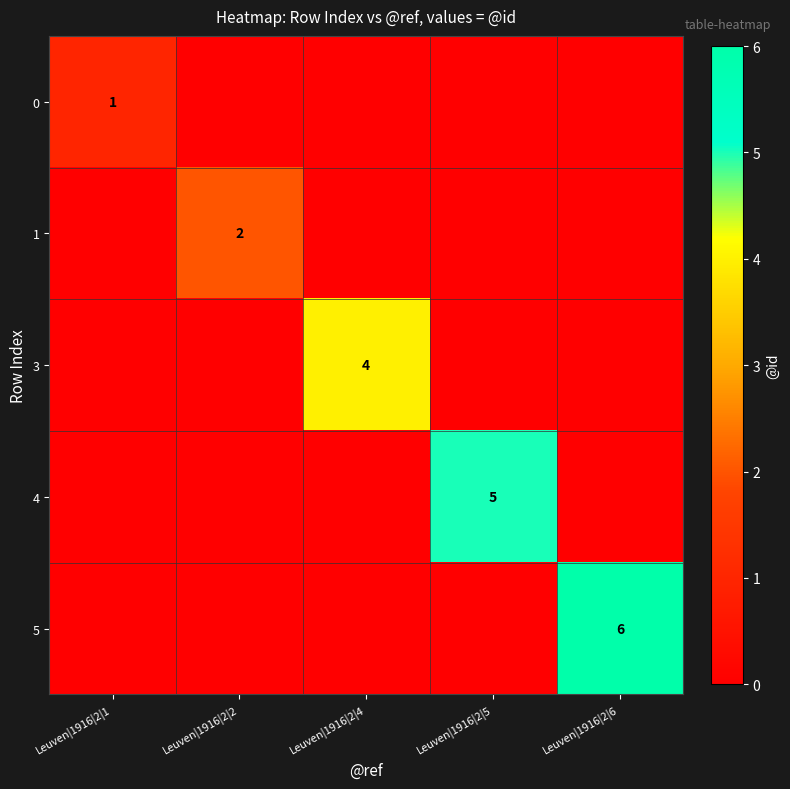

True or false: 3 has a value of 3 at Leuven|1916|2|1.

False